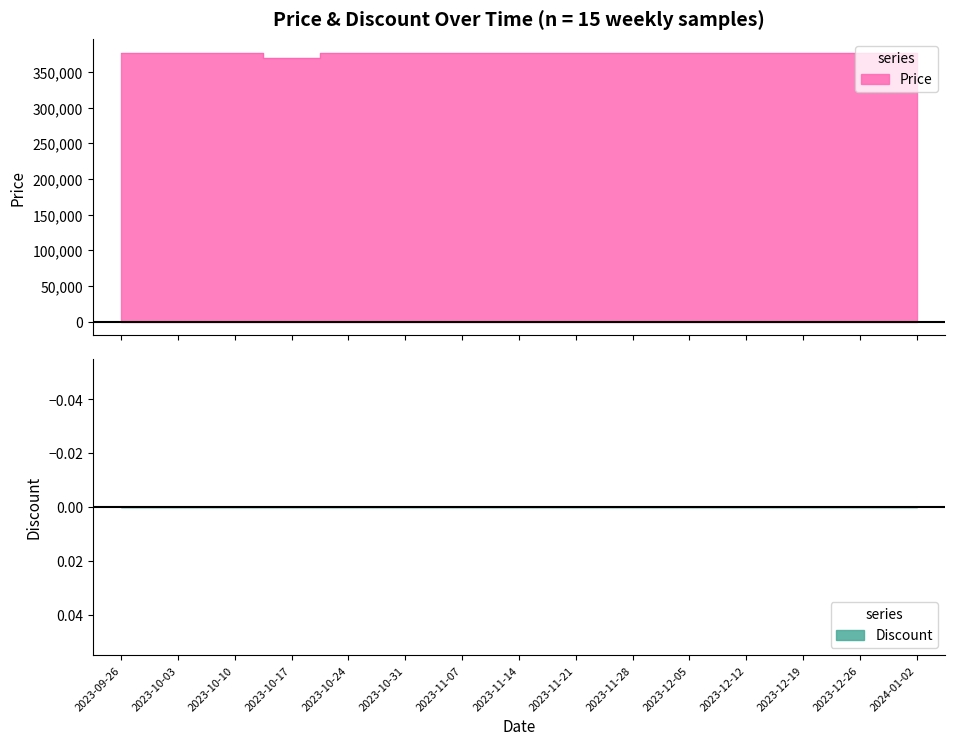

Does the chart have visible grid lines?

No